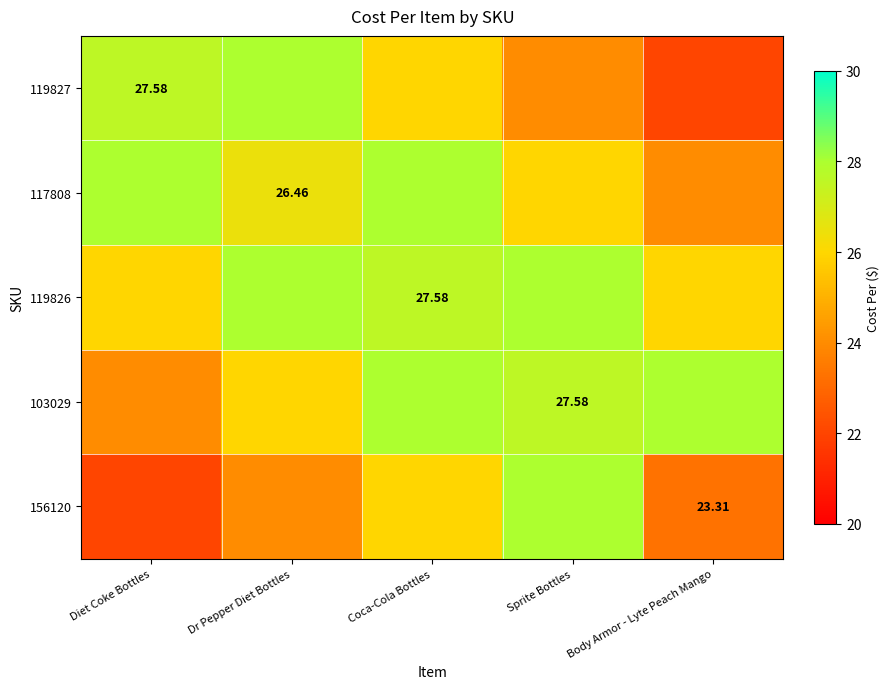

List the labels in order of 119826 value, largest first.

Dr Pepper Diet Bottles, Sprite Bottles, Coca-Cola Bottles, Diet Coke Bottles, Body Armor - Lyte Peach Mango